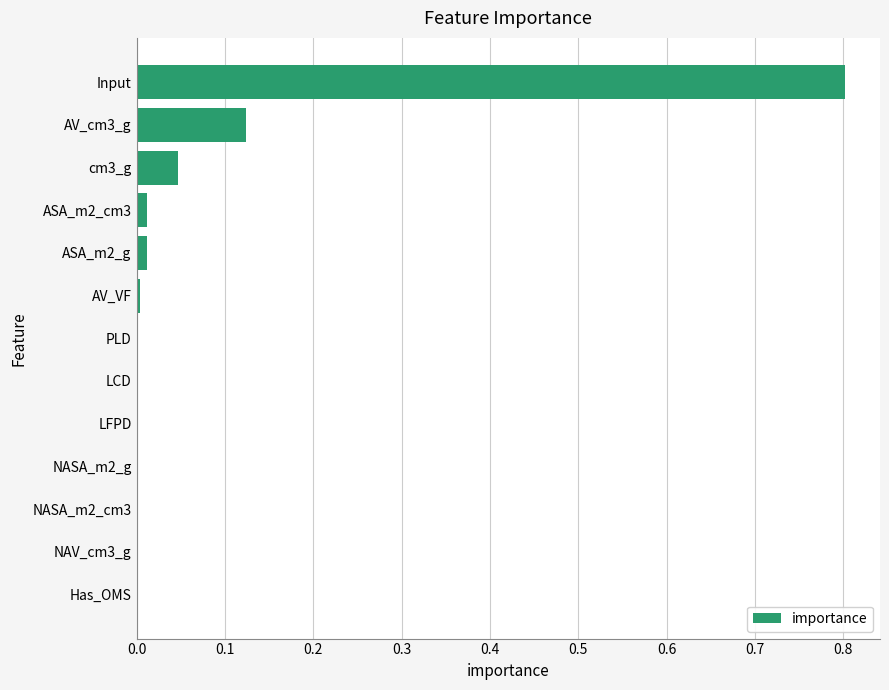

What is the sum of all values?

1.0